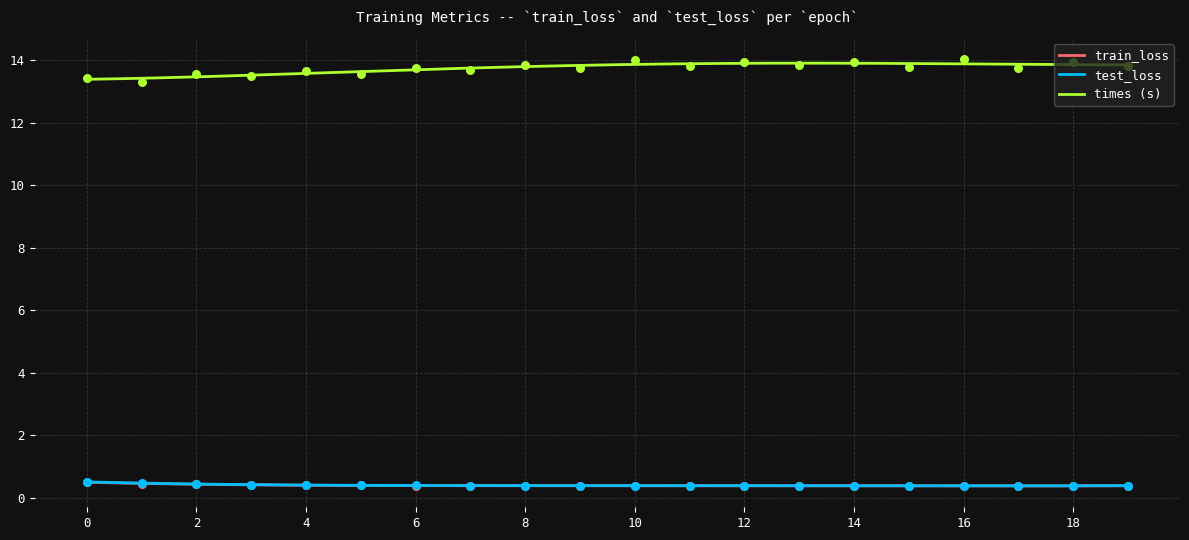

Which series reaches the minimum Y coordinate?

train_loss